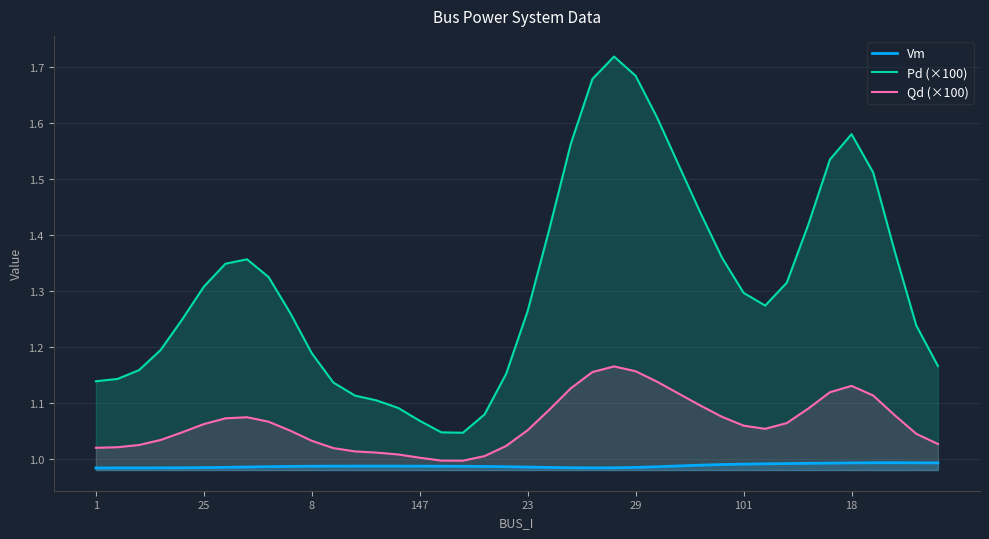

Reading left to right, what are all the values shown in this chart?

Vm: 1.0	1.0	1.0	1.0	1.0	1.0	1.0	1.0	1.0	1.0	1.0	1.0	1.0	1.0	1.0	1.0	1.0	1.0	1.0	1.0	1.0	1.0	1.0	1.0	1.0	1.0	1.0	1.0	1.0	1.0	1.0	1.0	1.0	1.0	1.0	1.0	1.0	1.0	1.0	1.0
Pd (×100): 1.1	1.1	1.2	1.2	1.2	1.3	1.3	1.4	1.3	1.3	1.2	1.1	1.1	1.1	1.1	1.1	1.0	1.0	1.1	1.2	1.3	1.4	1.6	1.7	1.7	1.7	1.6	1.5	1.4	1.4	1.3	1.3	1.3	1.4	1.5	1.6	1.5	1.4	1.2	1.2
Qd (×100): 1.0	1.0	1.0	1.0	1.0	1.1	1.1	1.1	1.1	1.1	1.0	1.0	1.0	1.0	1.0	1.0	1.0	1.0	1.0	1.0	1.1	1.1	1.1	1.2	1.2	1.2	1.1	1.1	1.1	1.1	1.1	1.1	1.1	1.1	1.1	1.1	1.1	1.1	1.0	1.0